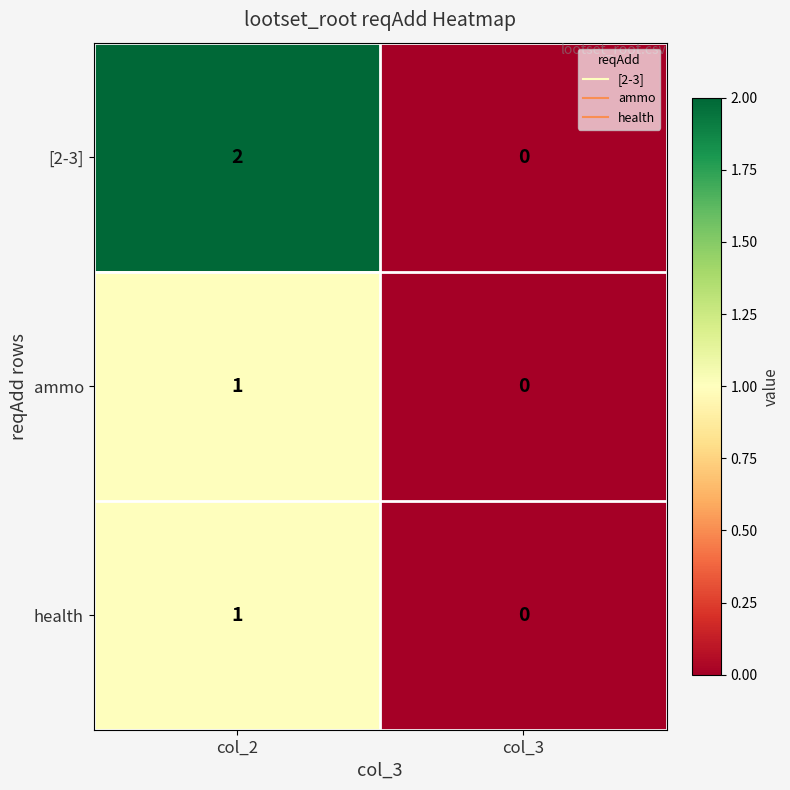

Which label corresponds to the largest value in the chart?

col_2